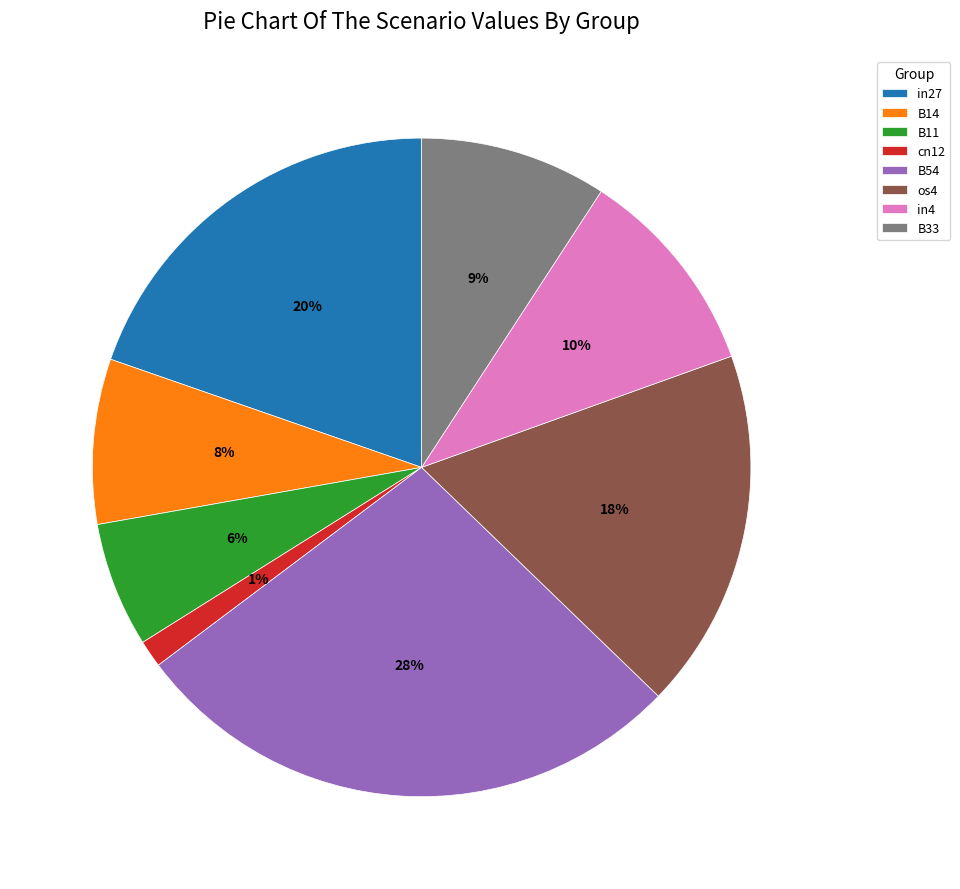

Rank the categories by value from lowest to highest.

cn12, B11, B14, B33, in4, os4, in27, B54